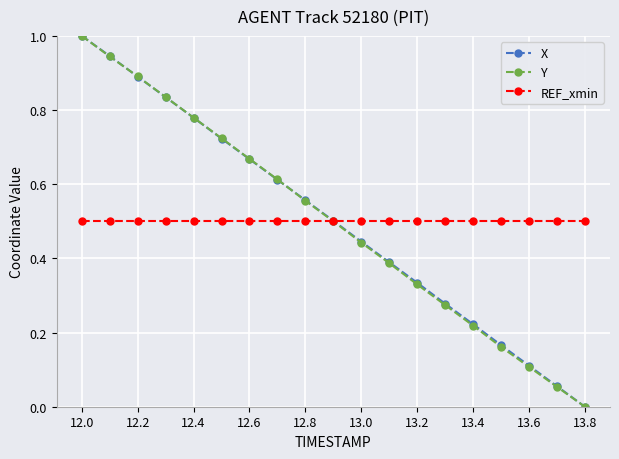

True or false: Y has more than 0 points higher than both neighbors.

False